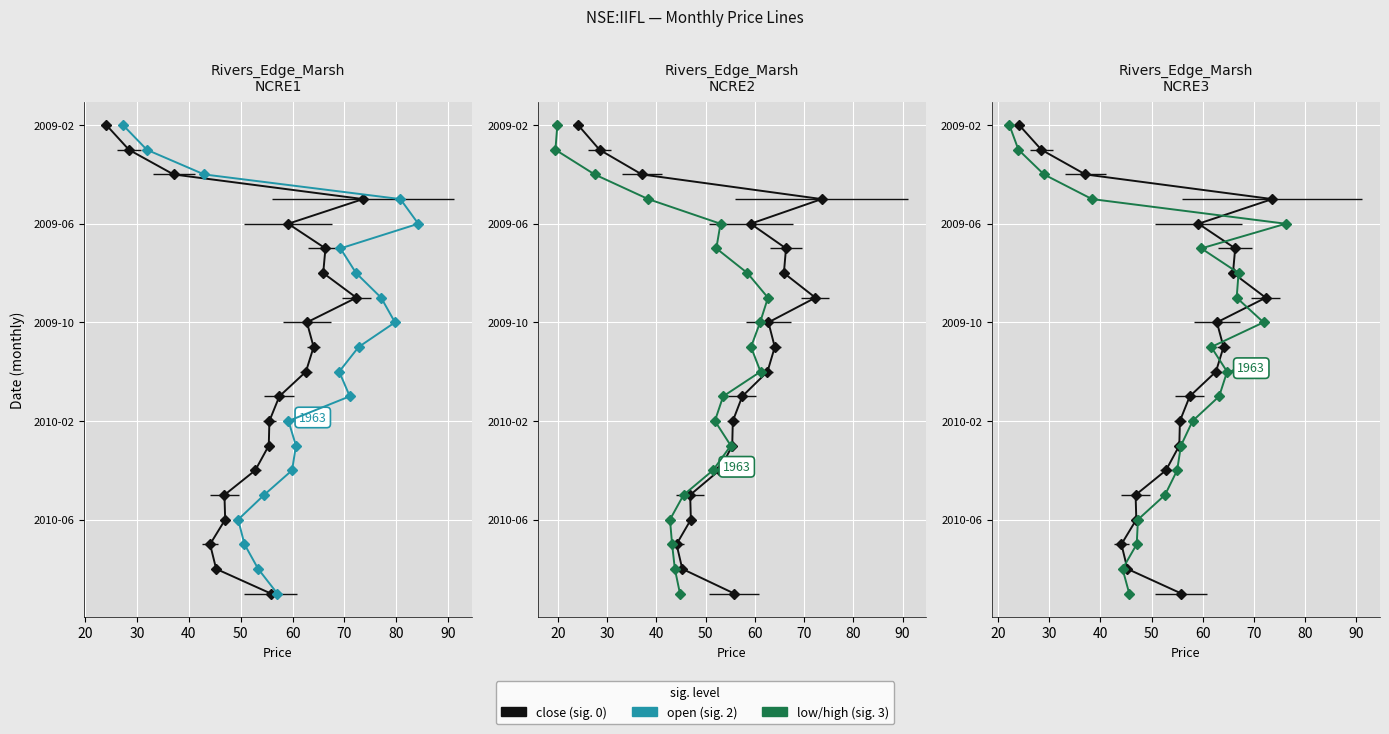

What are all the series names shown in the legend?

close, high, low, open